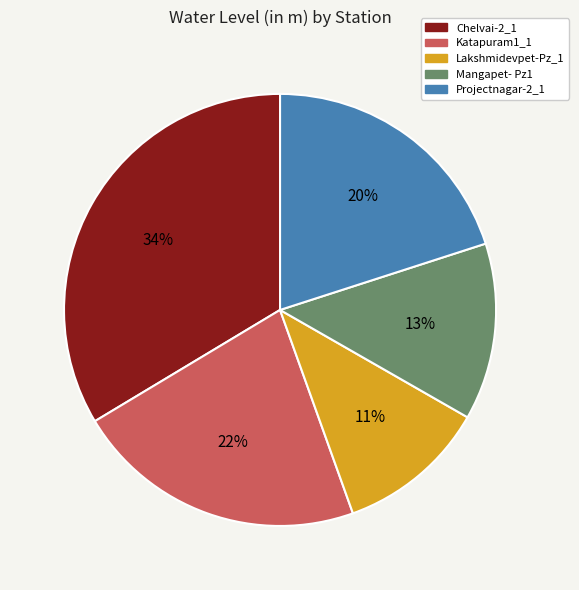

Approximately how many times larger is the value at Lakshmidevpet-Pz_1 compared to Mangapet- Pz1?

0.8